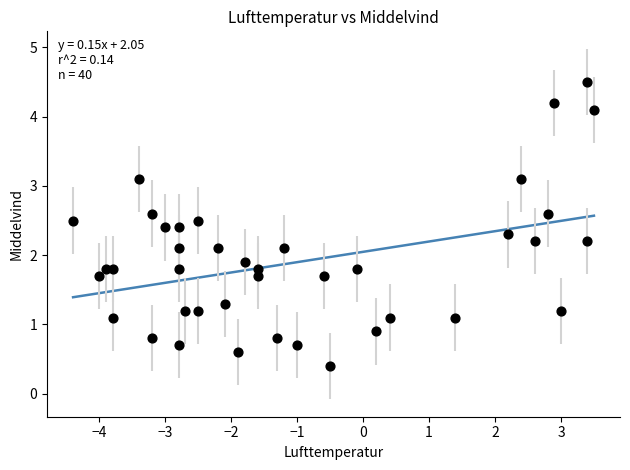

What is the range of X values (max minus min)?

7.9